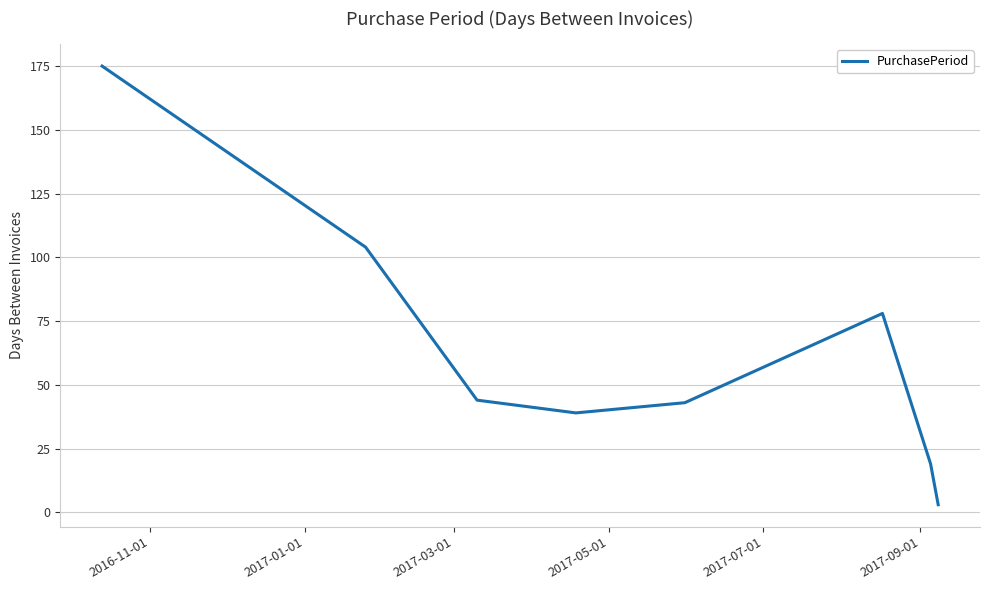

What is the maximum value shown in the chart?

175